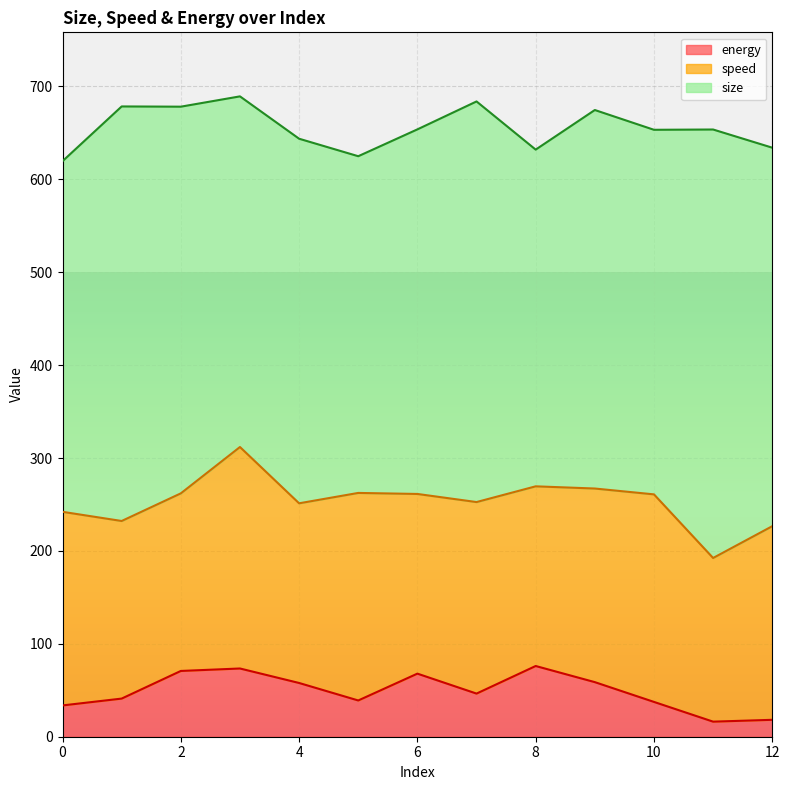

What is the sum of all size values?

5227.4